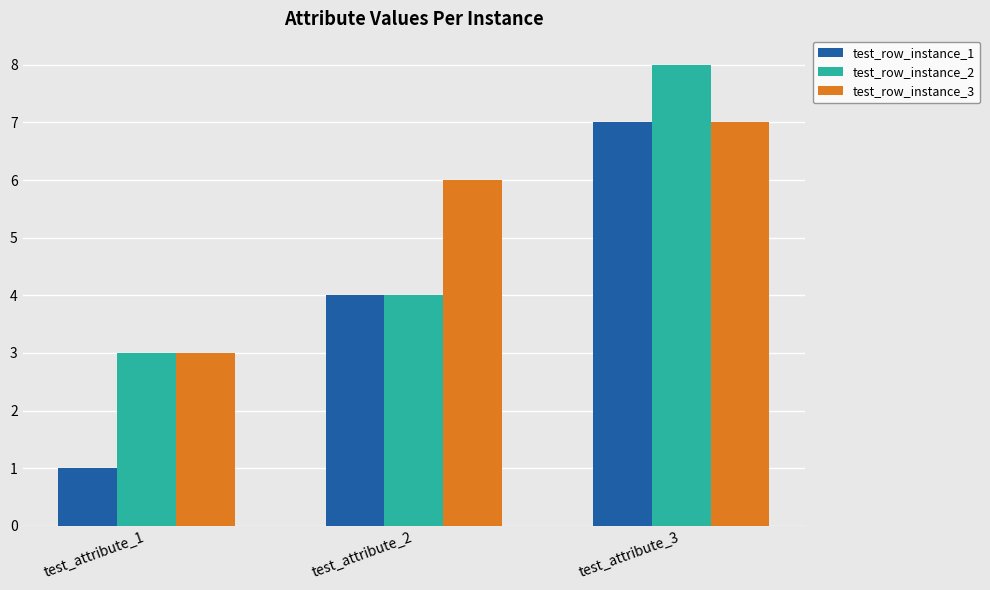

How many categories are shown in the chart?

3